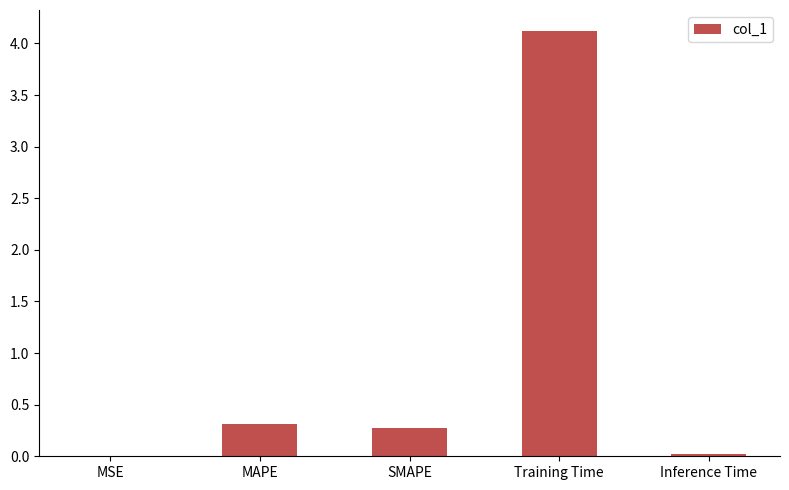

What is the sum of all values?

4.7